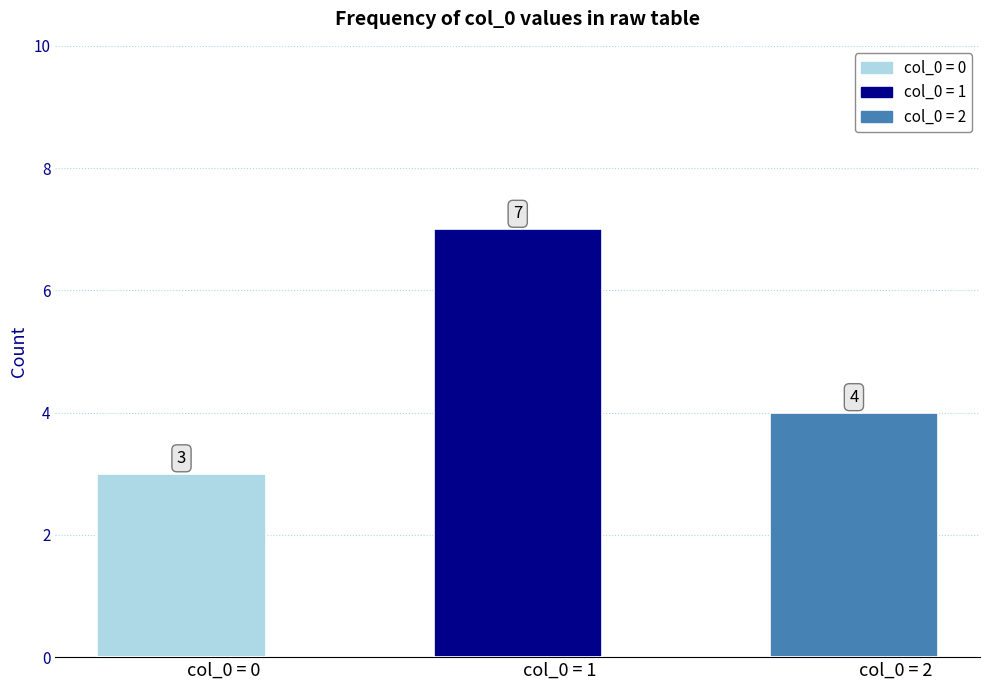

What is the average value?

5